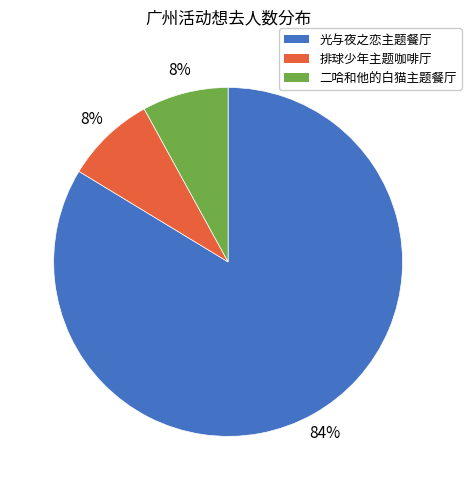

How many slices are in this pie chart?

3